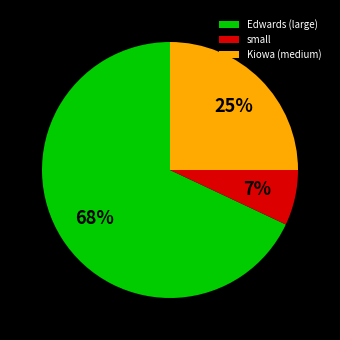

To the nearest percent, what percentage of the pie is Edwards (large)?

68%